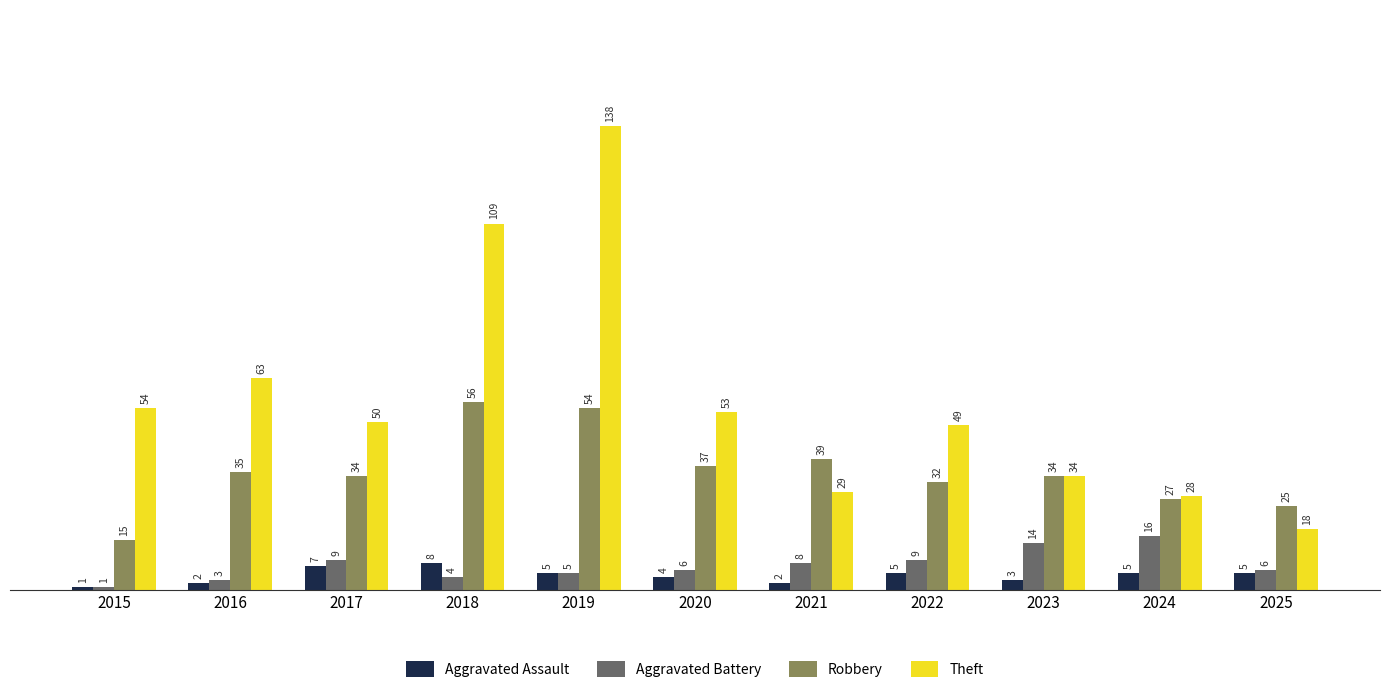

What is the difference between the maximum and minimum values in the Aggravated Battery series?

15